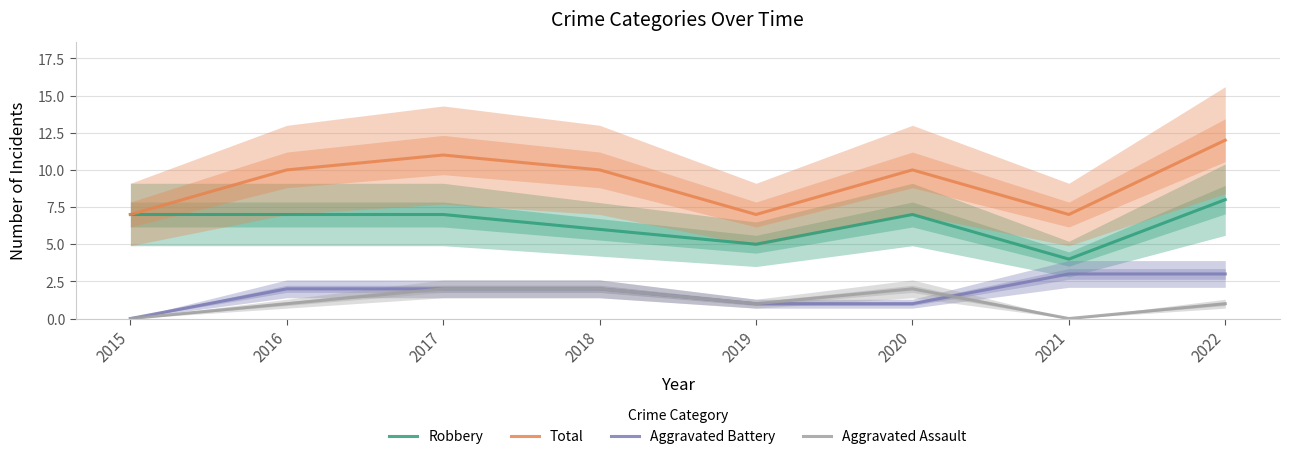

Rank the series at 2019 from lowest to highest value.

Aggravated Battery, Aggravated Assault, Robbery, Total